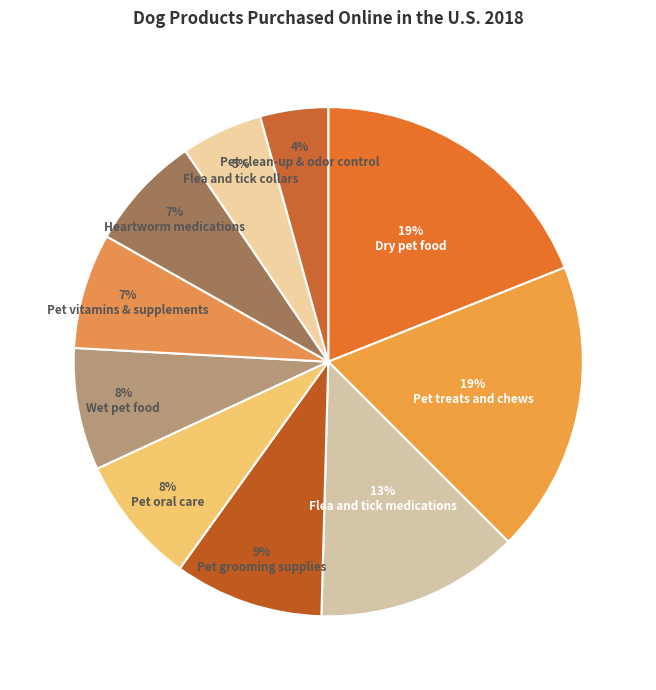

What is the total percentage of Heartworm medications and Dry pet food?

26.3%